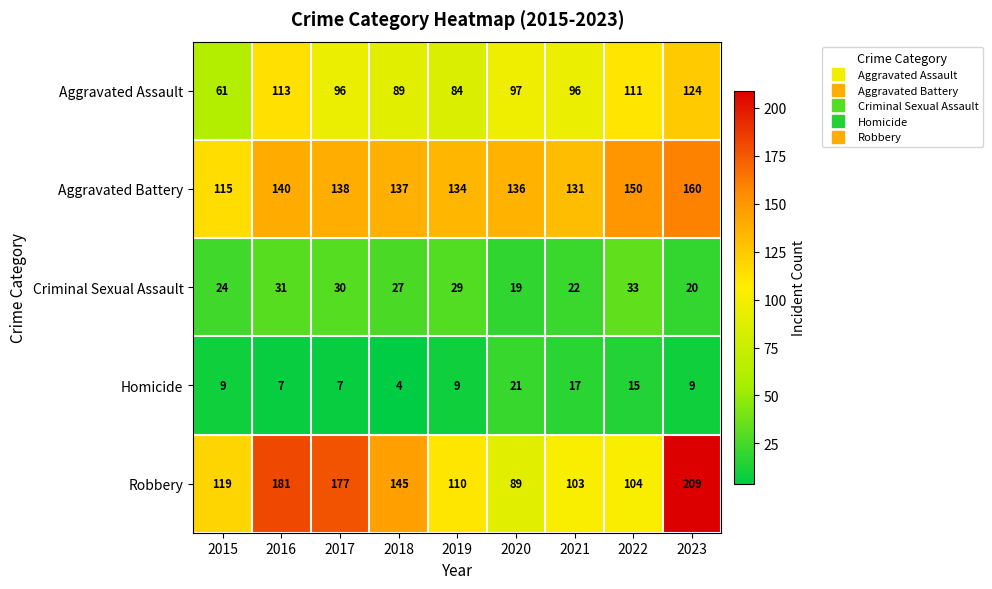

What is the greatest value displayed?

209